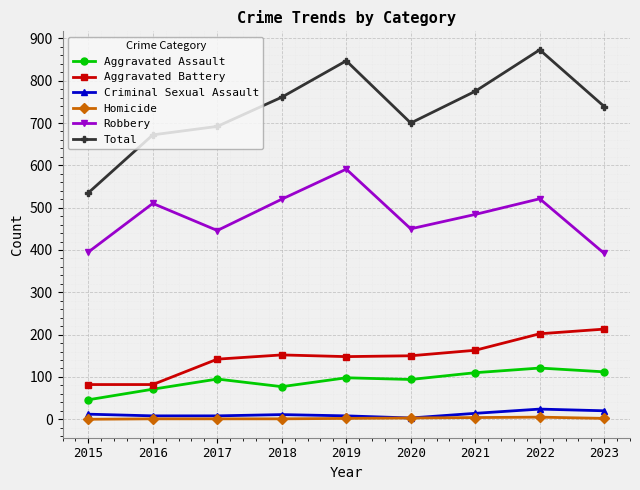

What is the value of the Robbery point at the 9th from the left?

392